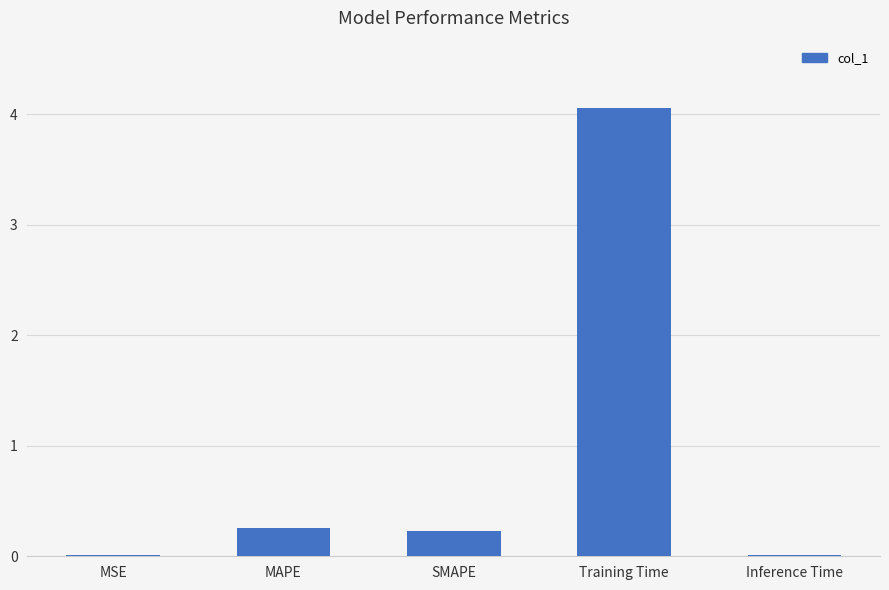

The value at Training Time is 4.1. True or false?

True